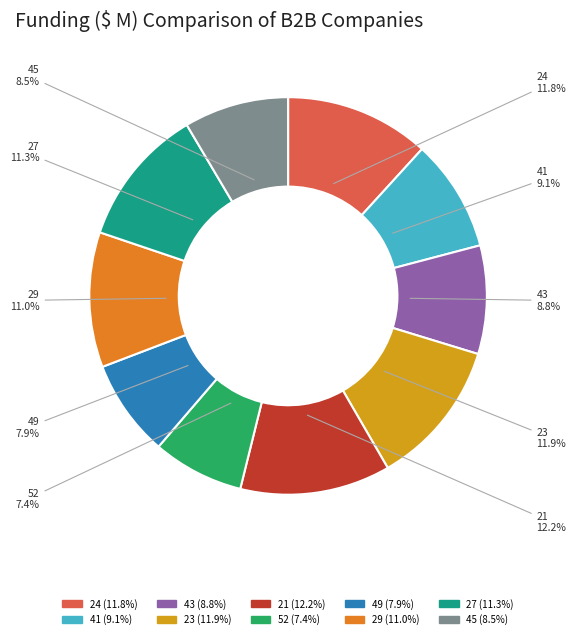

Is there a majority slice in this chart?

No